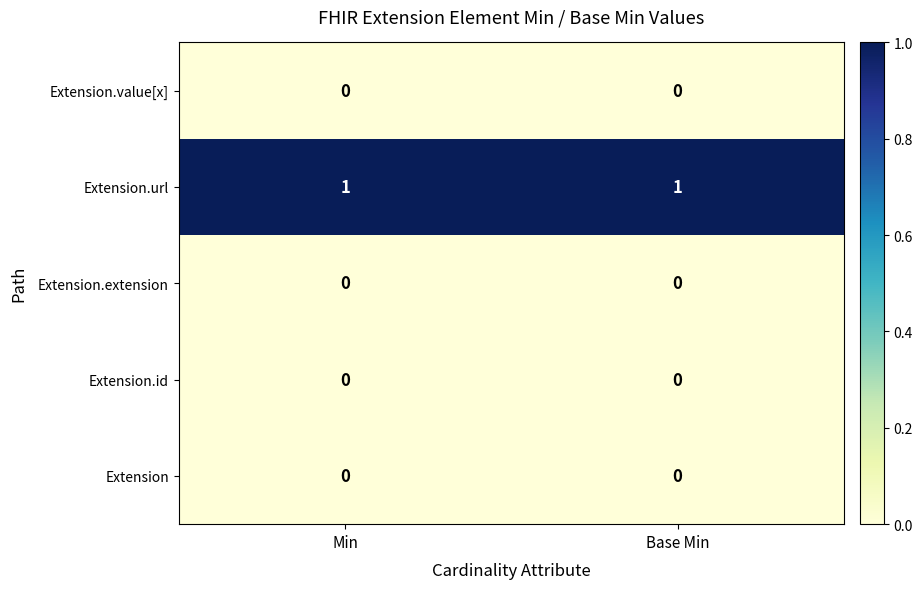

Reading left to right, extract all data points from this chart.

Extension.value[x]: Min=0	Base Min=0
Extension.url: Min=1	Base Min=1
Extension.extension: Min=0	Base Min=0
Extension.id: Min=0	Base Min=0
Extension: Min=0	Base Min=0